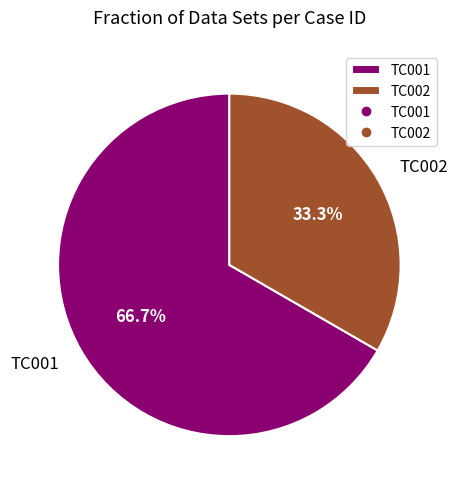

What is the total percentage of TC001 and TC002?

100.0%